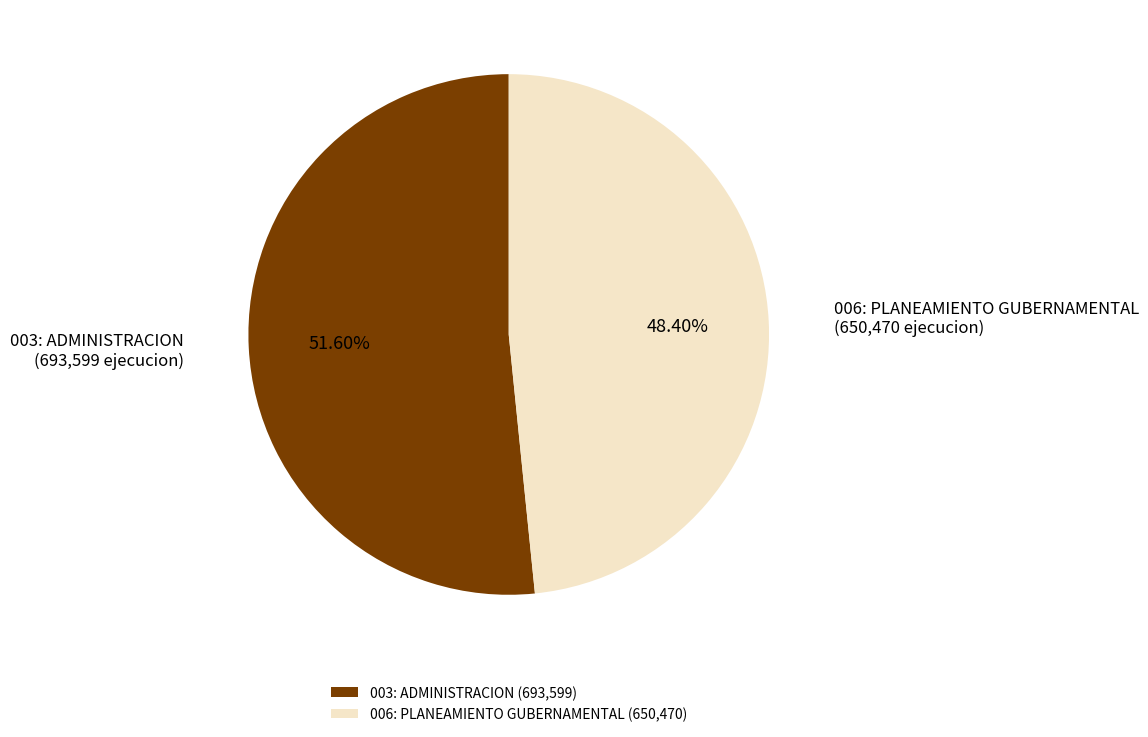

Between 003: ADMINISTRACION and 006: PLANEAMIENTO GUBERNAMENTAL, which is larger?

003: ADMINISTRACION